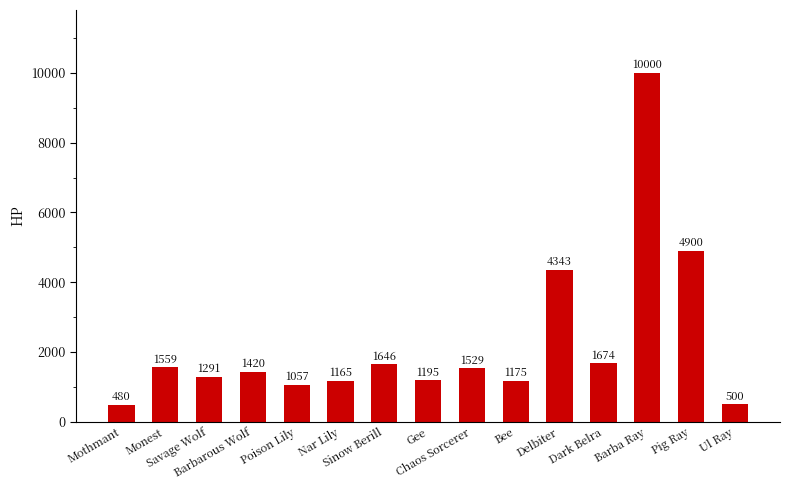

How many distinct data groups are displayed?

1